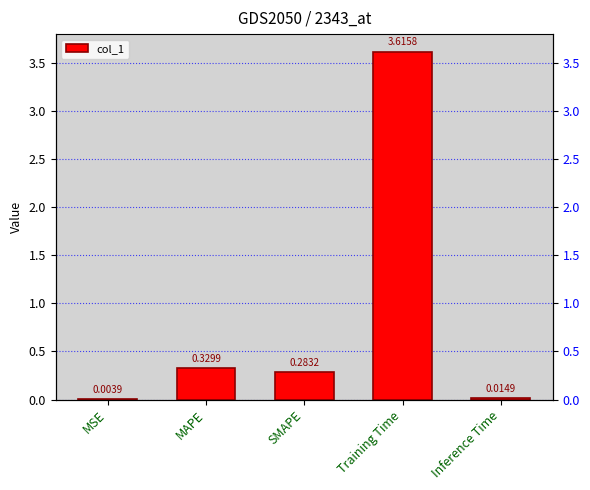

How many categories are shown in the chart?

5